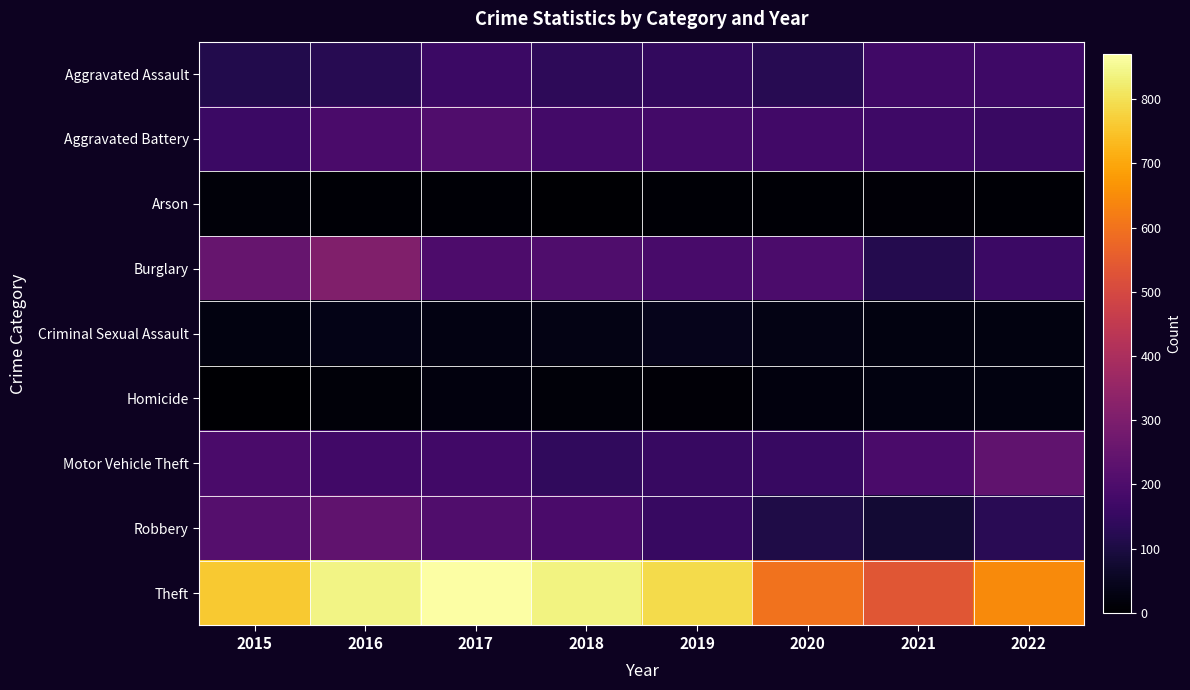

Reading left to right, list all the values displayed in this chart.

Aggravated Assault: 2015=115	2016=125	2017=162	2018=135	2019=144	2020=123	2021=173	2022=167
Aggravated Battery: 2015=160	2016=191	2017=204	2018=177	2019=177	2020=175	2021=168	2022=157
Arson: 2015=14	2016=8	2017=9	2018=5	2019=7	2020=7	2021=11	2022=9
Burglary: 2015=252	2016=309	2017=198	2018=202	2019=187	2020=195	2021=116	2022=161
Criminal Sexual Assault: 2015=27	2016=34	2017=30	2018=31	2019=41	2020=31	2021=24	2022=25
Homicide: 2015=6	2016=16	2017=22	2018=14	2019=13	2020=23	2021=27	2022=25
Motor Vehicle Theft: 2015=192	2016=174	2017=175	2018=140	2019=156	2020=156	2021=192	2022=238
Robbery: 2015=217	2016=239	2017=206	2018=193	2019=155	2020=108	2021=80	2022=128
Theft: 2015=760	2016=842	2017=870	2018=838	2019=790	2020=600	2021=535	2022=647